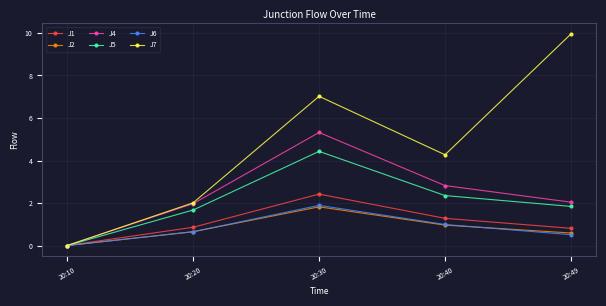

How many values in the J1 series exceed 0?

4